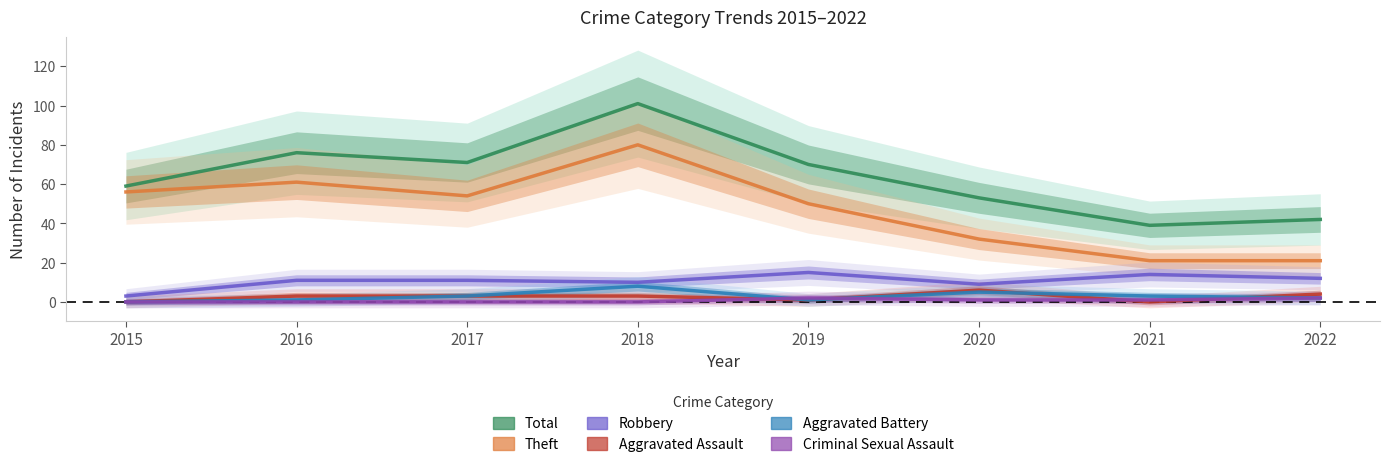

True or false: Aggravated Assault and Theft intersect in this chart.

False